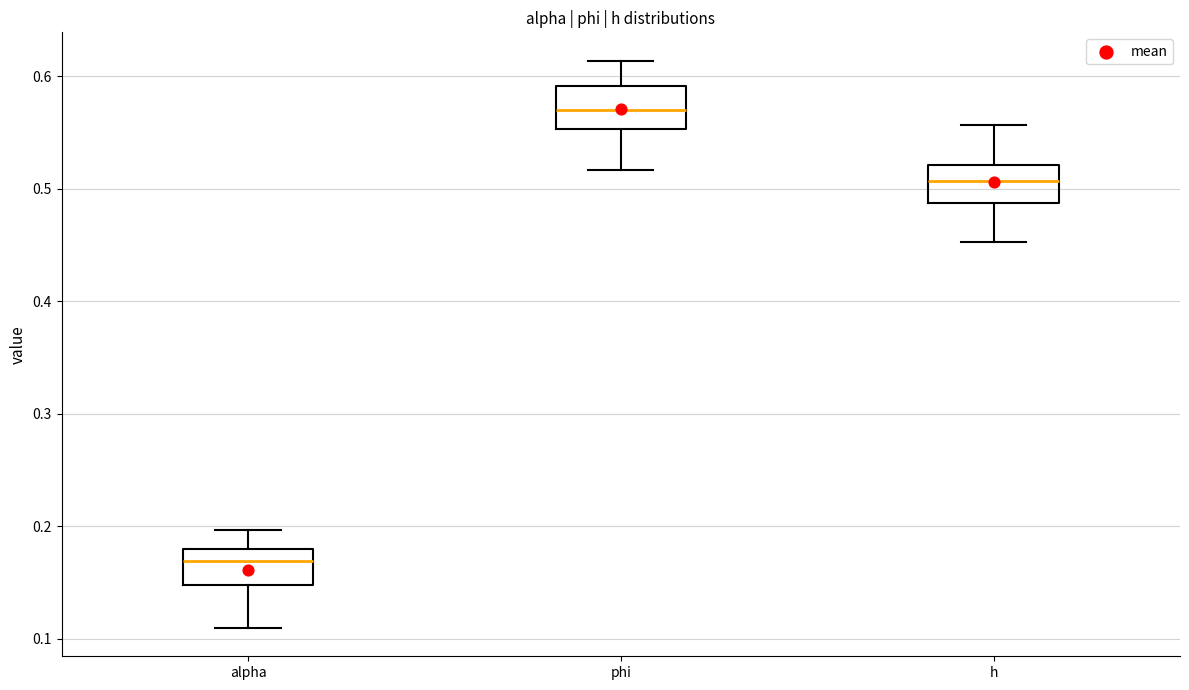

Which box has the lowest median line?

alpha